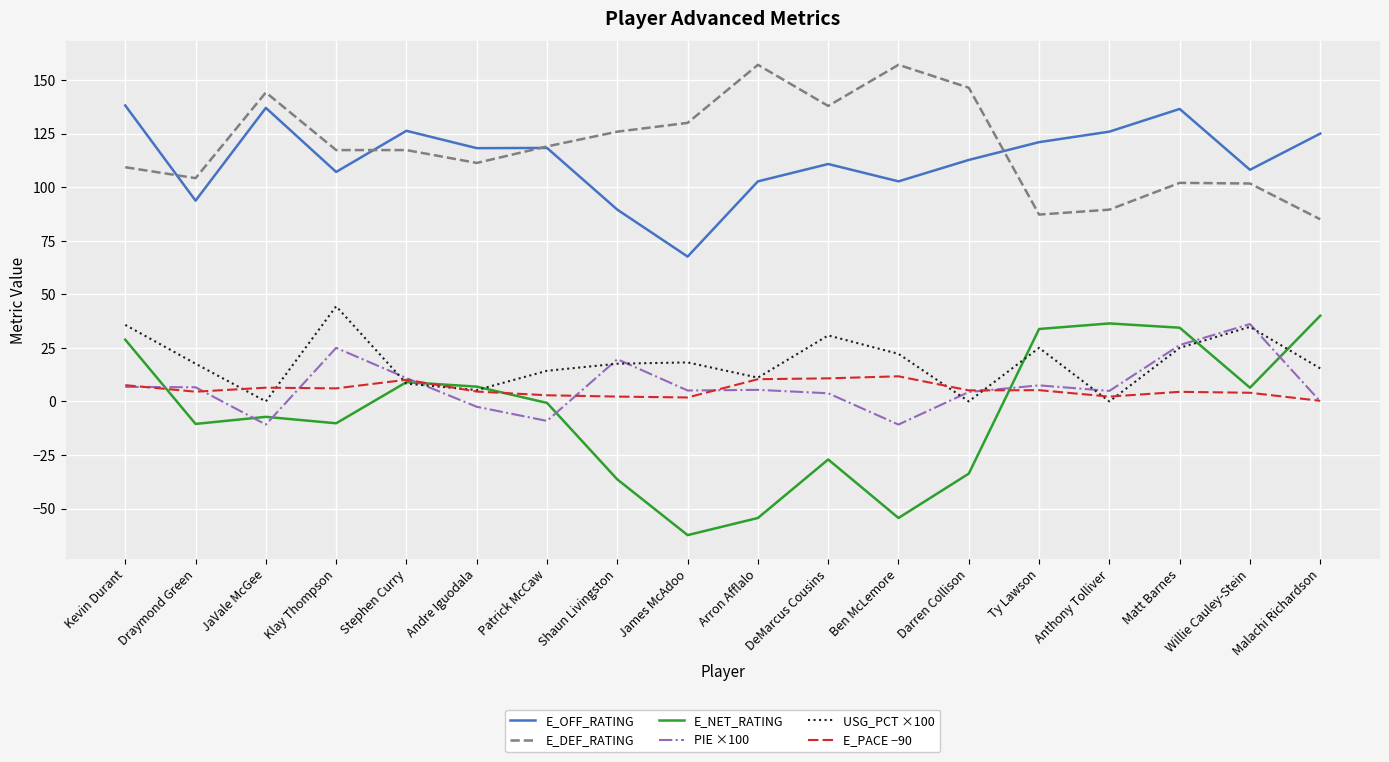

Which series has the widest spread of values?

E_NET_RATING